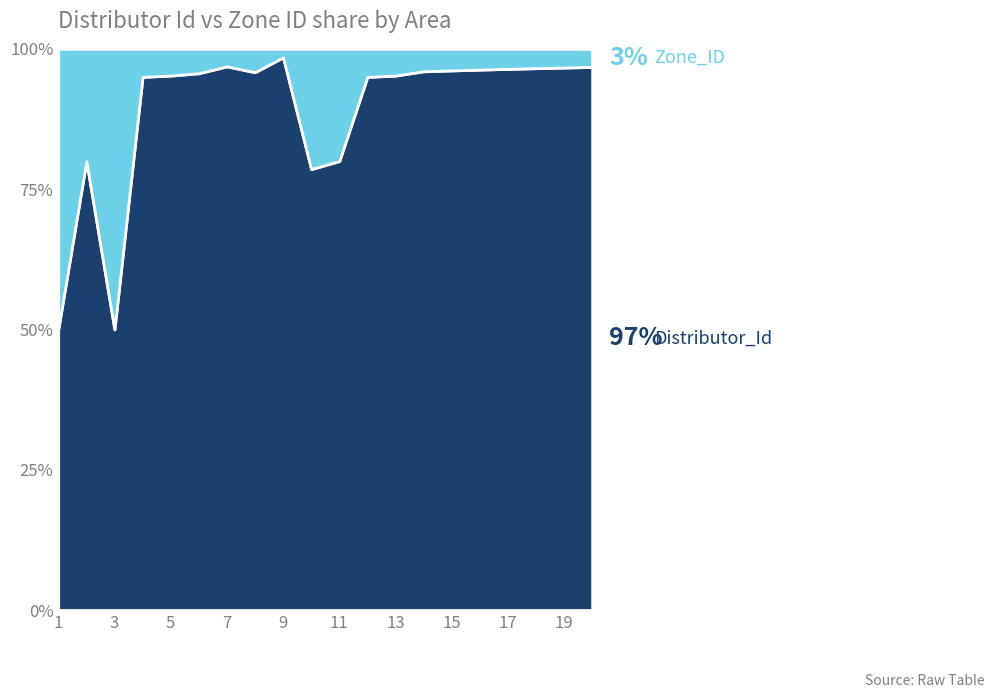

Reading left to right, extract all data points from this chart.

Distributor_Id: 1	12	1	19	20	22	31	23	65	11	12	19	20	24	25	26	27	28	29	30
Zone_ID: 1	3	1	1	1	1	1	1	1	3	3	1	1	1	1	1	1	1	1	1